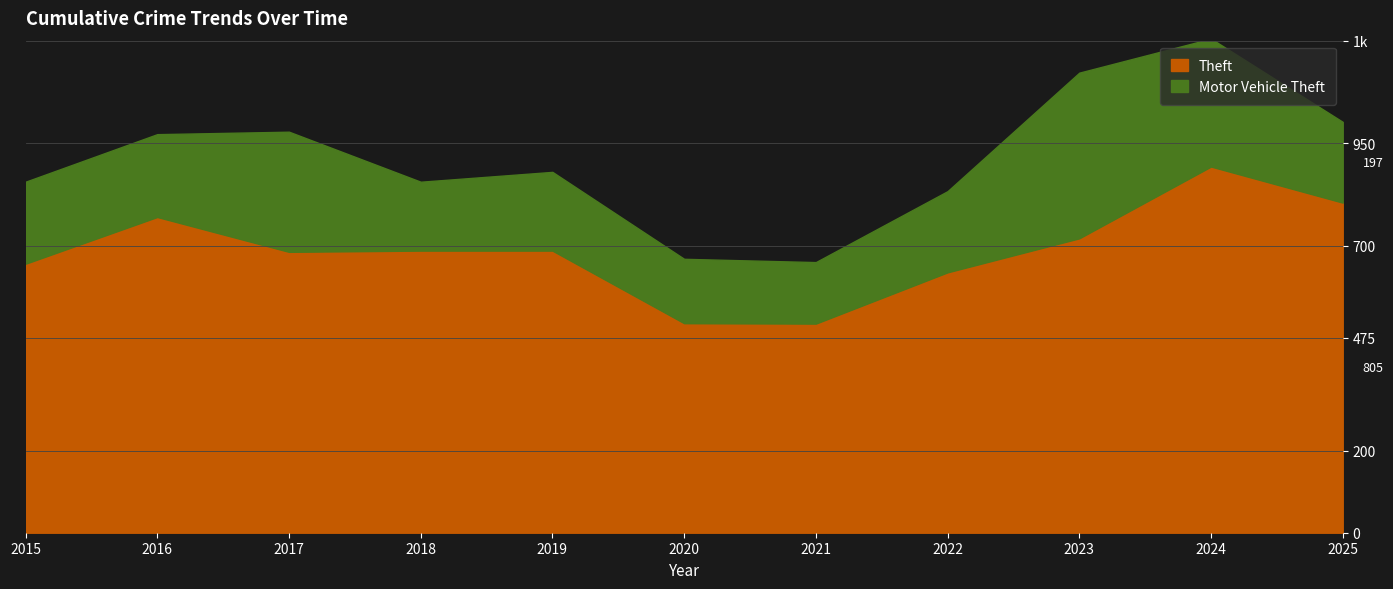

How many points are higher than both their immediate neighbors (excluding endpoints)?

2